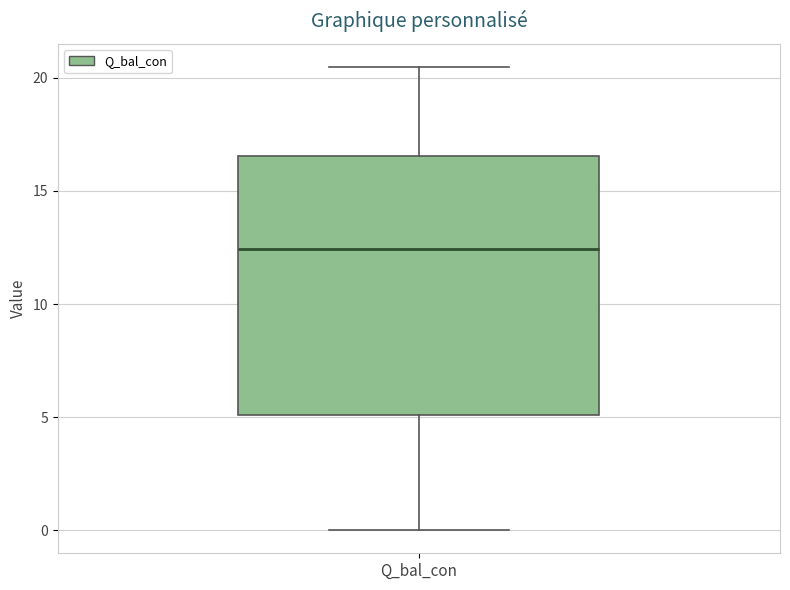

Read this box plot against the y-axis: the position of the median line, the range covered by the box, and the ends of both whiskers. The values are not printed on the chart, so give them approximately, as read against the axis.

median 12.5, box 5.0 to 16.5, whiskers 0.0 to 20.5